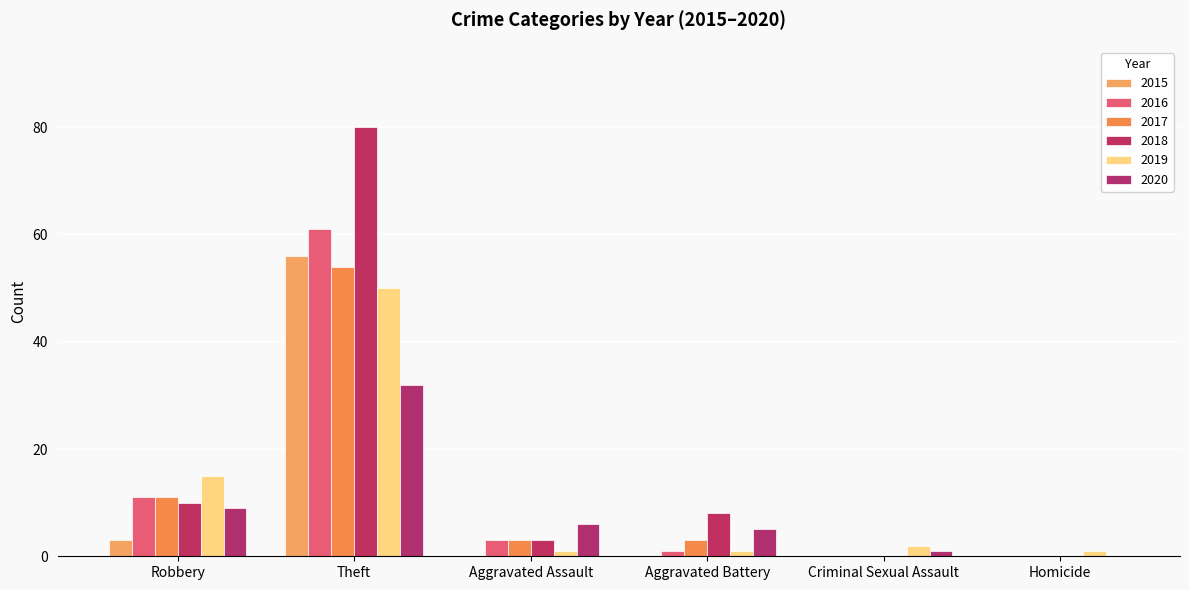

How many groups of bars are there?

6